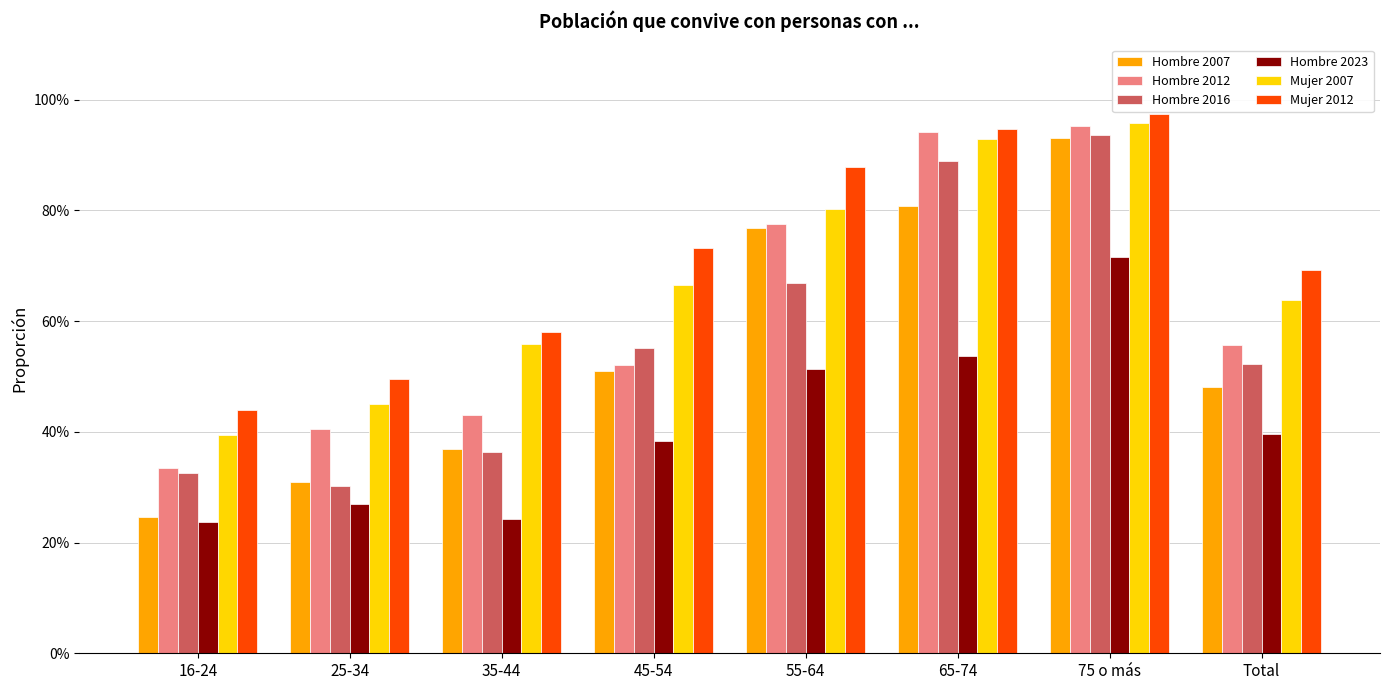

Which category has the highest value in the Mujer 2007 series?

75 o más